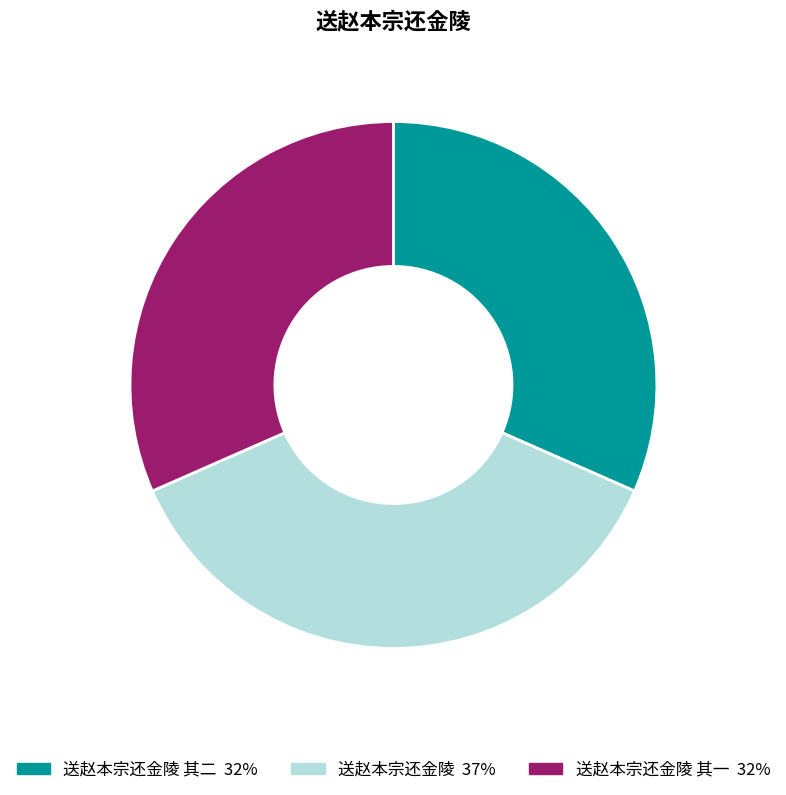

Is there any slice that represents more than half of the pie?

No